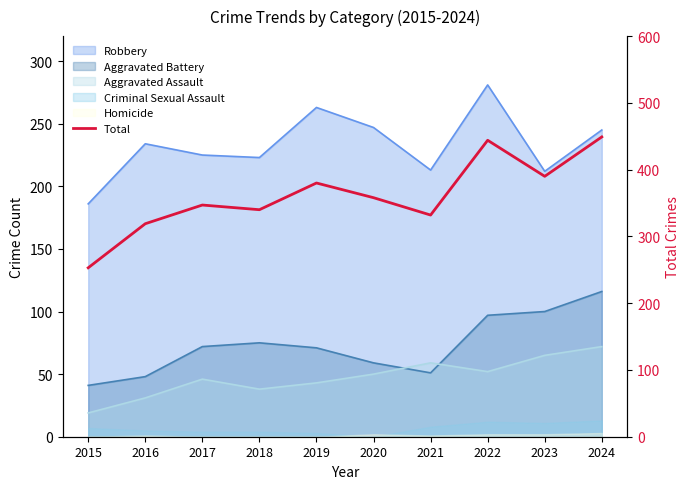

How many data points are less than 358?

5